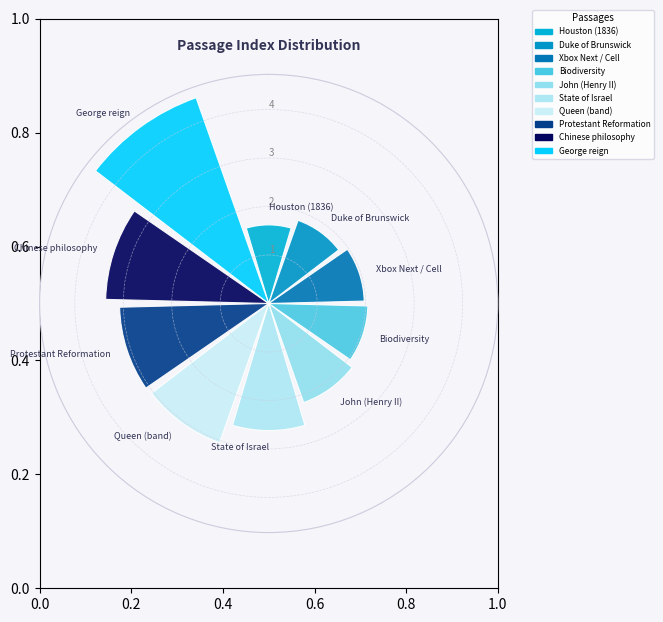

What is the greatest value displayed?

4.5